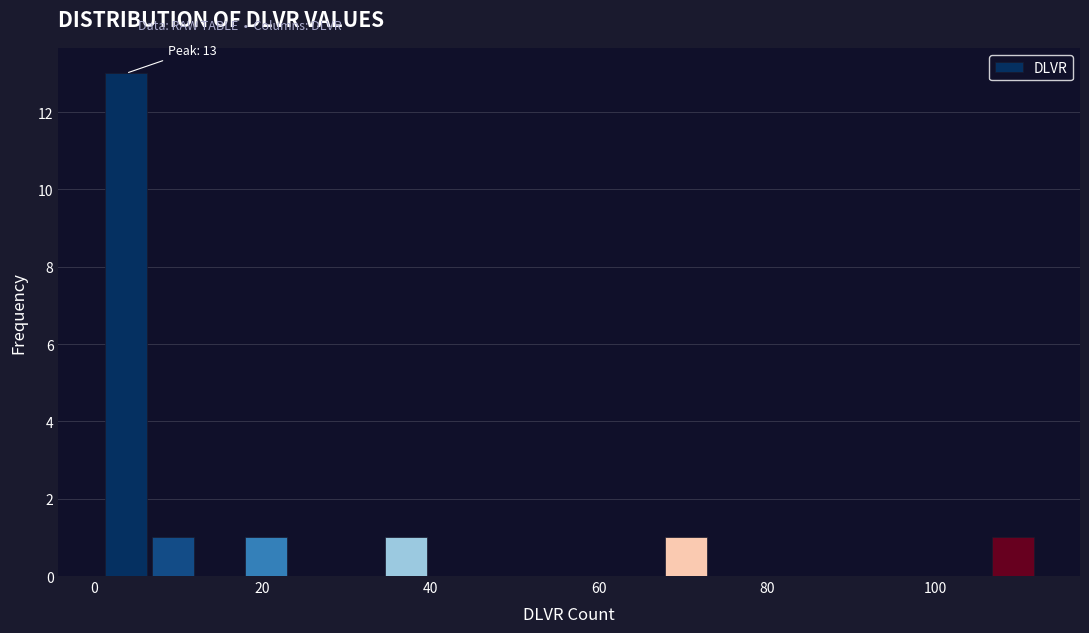

Around what value on the x-axis is the tallest bar? Give the approximate position of its centre, as read against the axis.

4